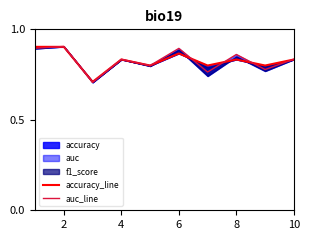

What is the total value across all series at 10?

1.7